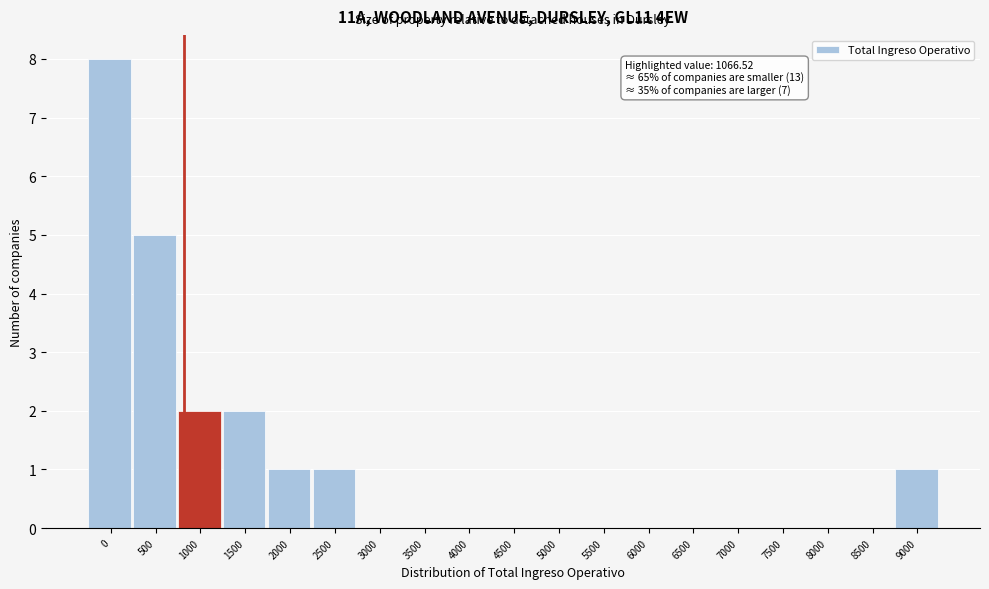

Reading left to right, what are all the values shown in this chart?

0=8	500=5	1000=2	1500=2	2000=1	2500=1	3000=0	3500=0	4000=0	4500=0	5000=0	5500=0	6000=0	6500=0	7000=0	7500=0	8000=0	8500=0	9000=1